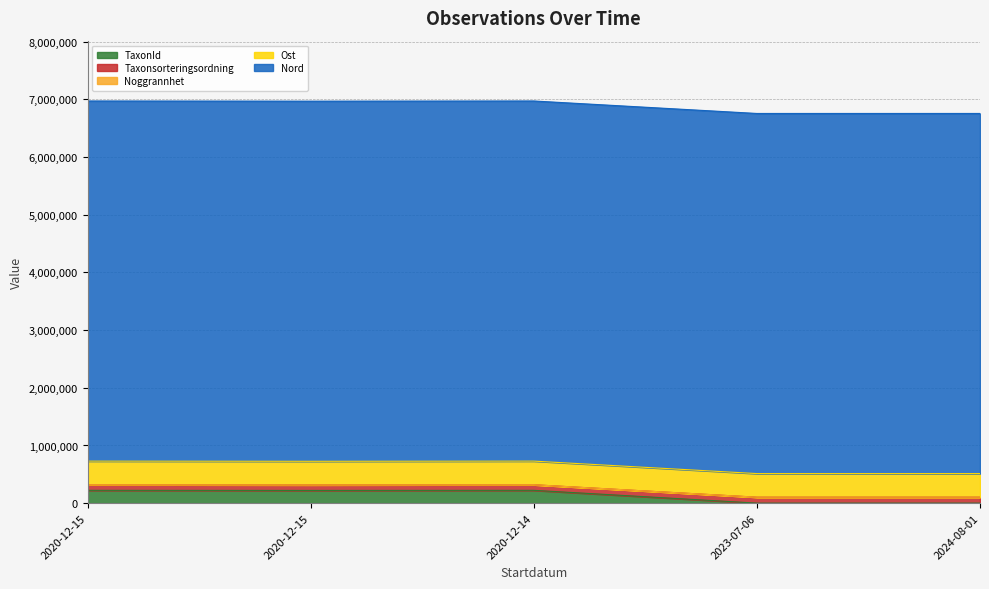

Count the number of categories in the chart.

5